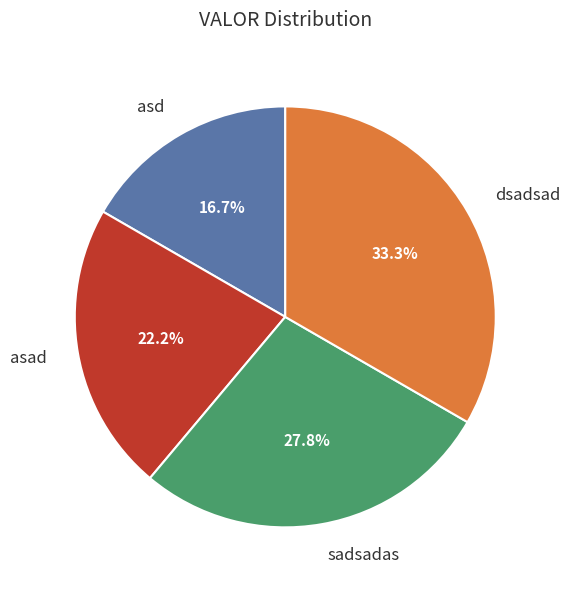

What percentage is the asd slice, to the nearest percent?

17%